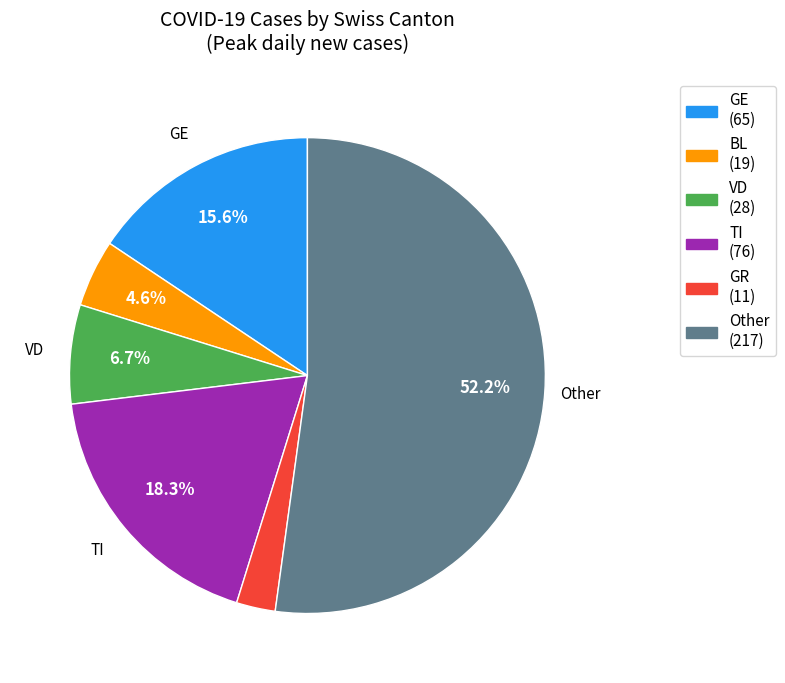

Rank the categories by value from lowest to highest.

GR, BL, VD, GE, TI, Other